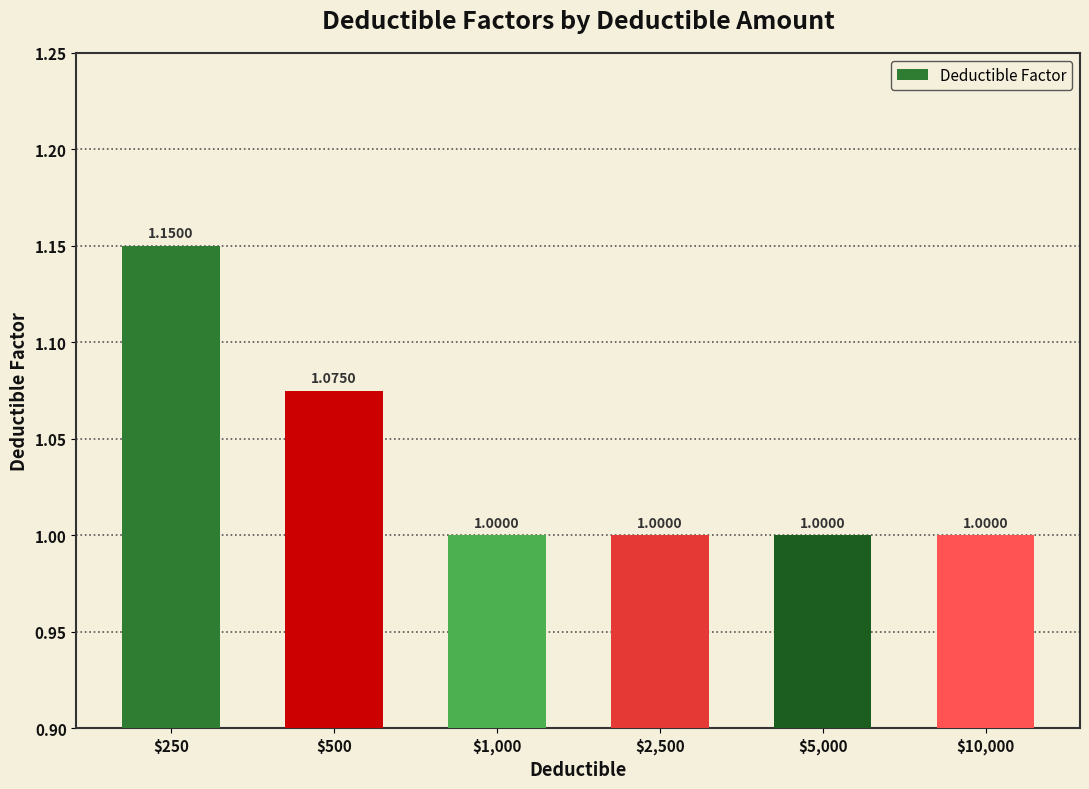

How many categories are shown in the chart?

6